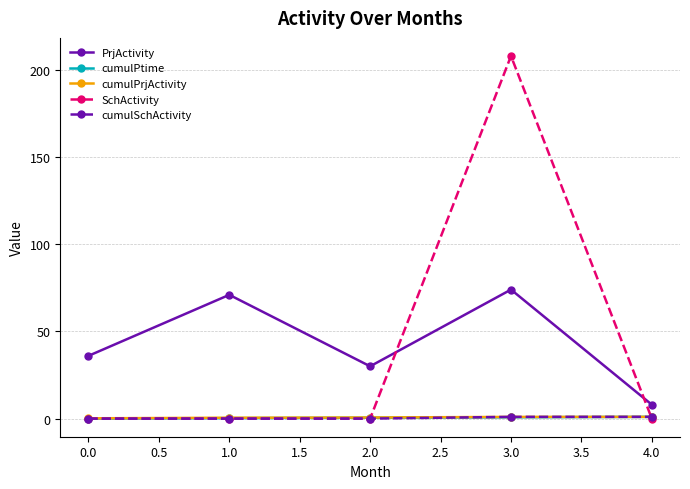

What position from the left is 1.0?

2